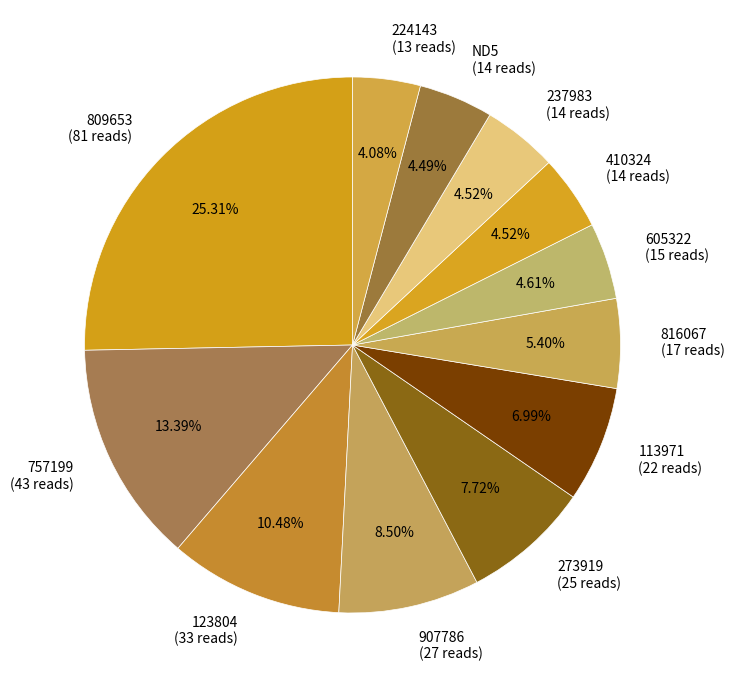

Combined, do 809653 (81 reads) and 113971 (22 reads) account for over 50%?

No